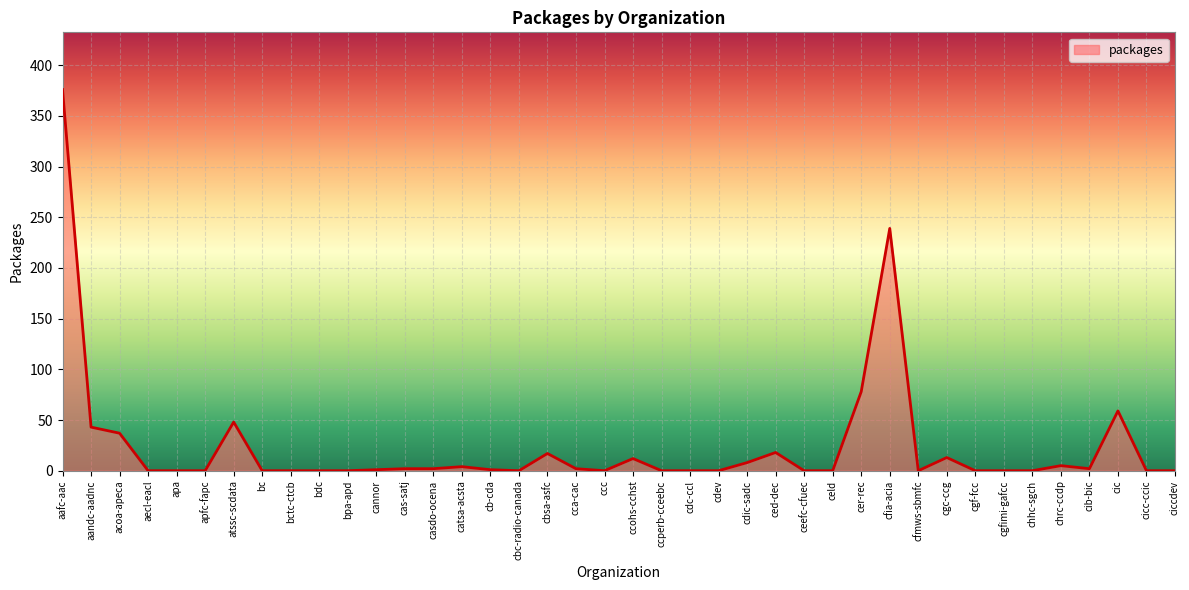

What is the difference between the second highest and second lowest values?

239